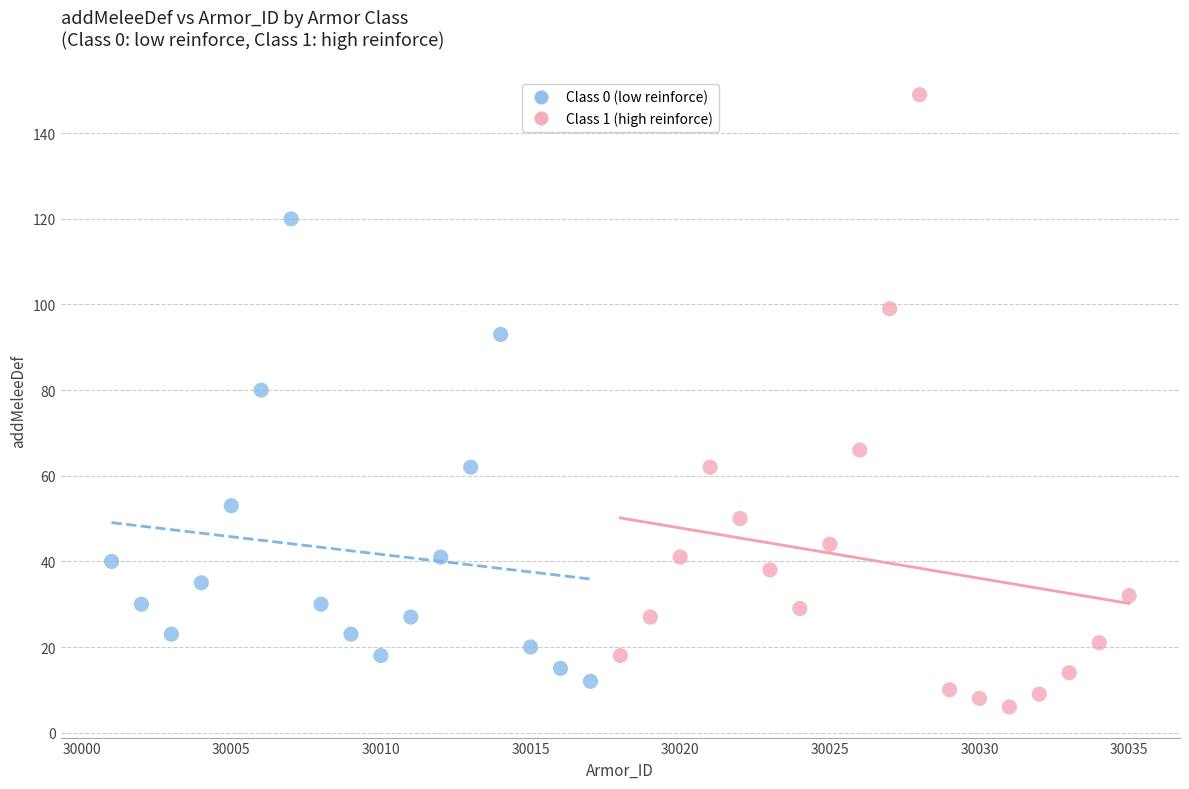

Which series has the largest Y range (max minus min)?

Class 1 (high reinforce)